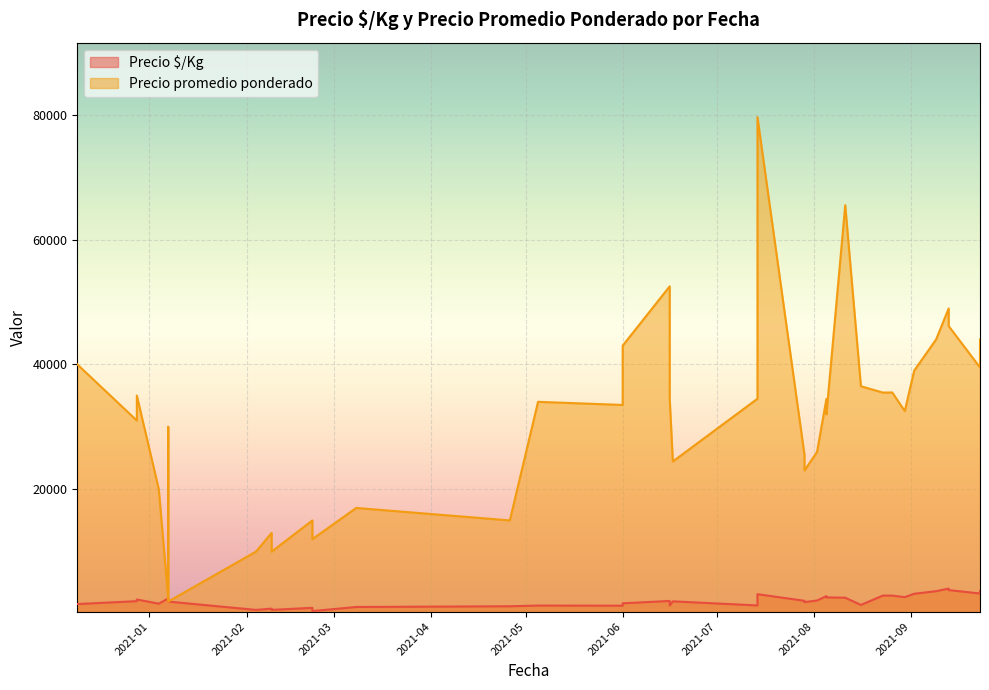

How many data points does each series have?

40